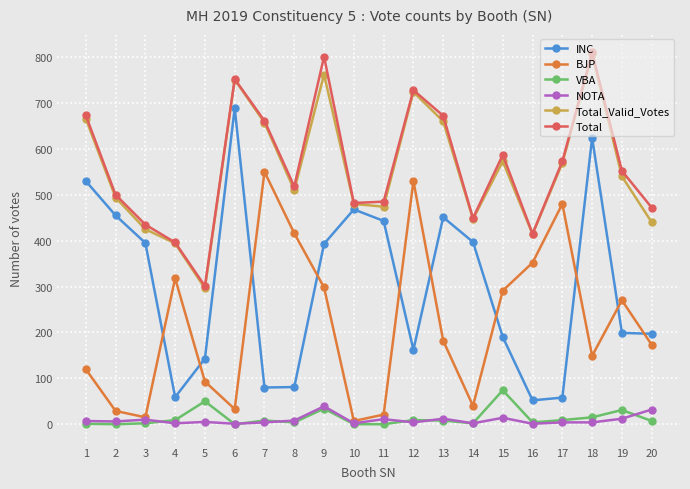

True or false: Total and BJP cross at least once.

False